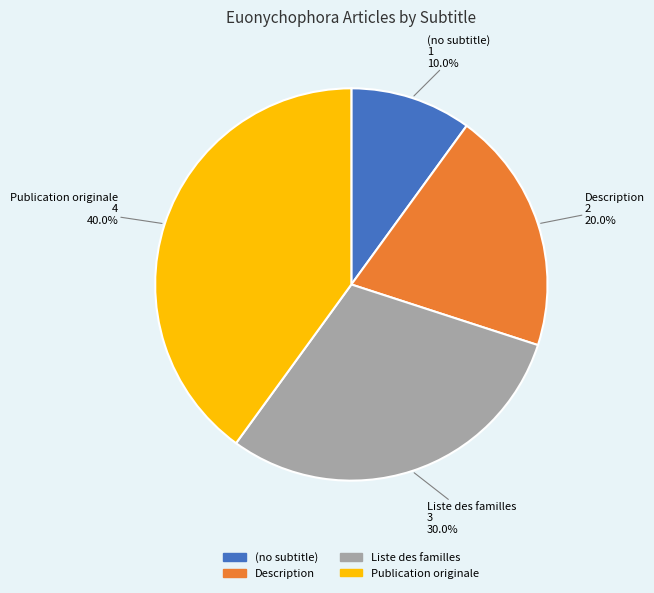

To the nearest percent, what is the difference between the largest and smallest slice percentages?

30%